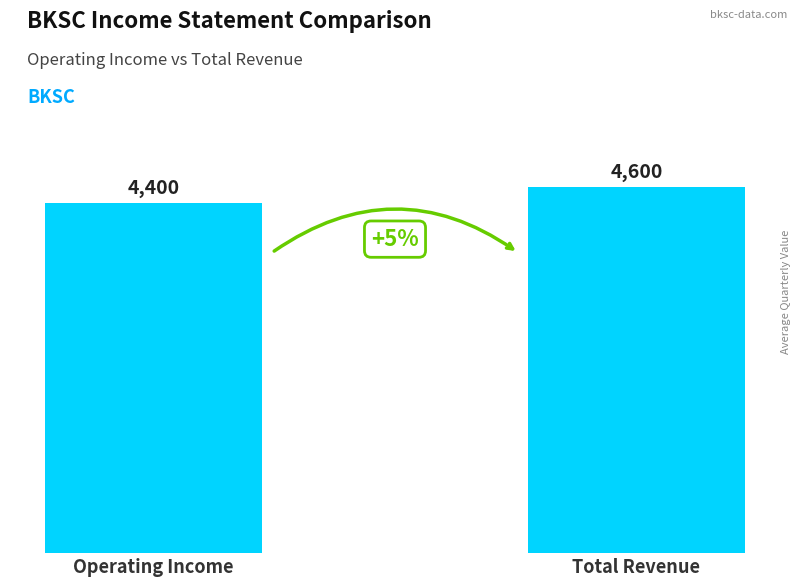

What is the average value?

4500